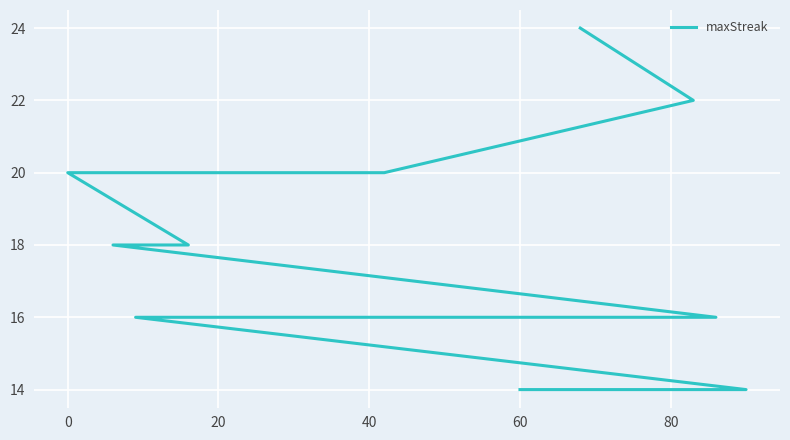

The chart shows a value of 24 at 17. True or false?

False